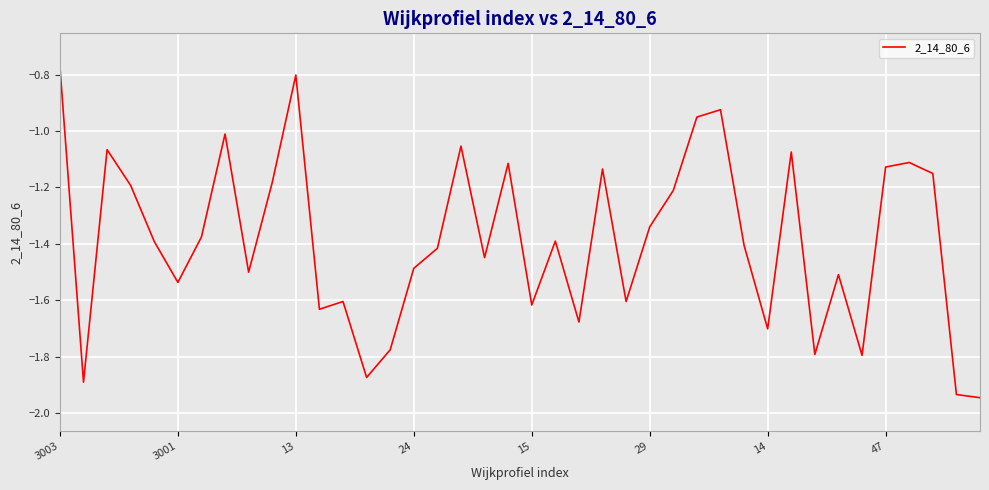

What is the maximum value shown in the chart?

-0.8